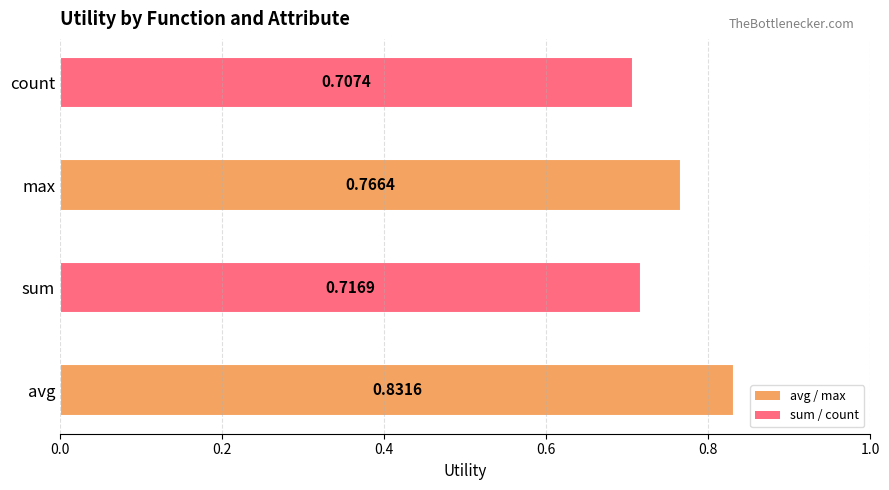

What is the sum of all values?

3.0